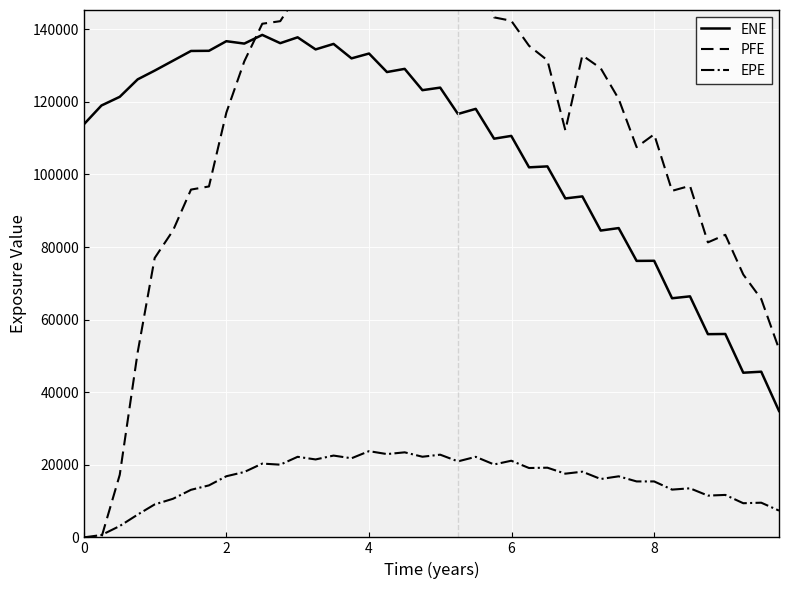

Rank the series by their maximum value, from lowest to highest.

EPE, ENE, PFE